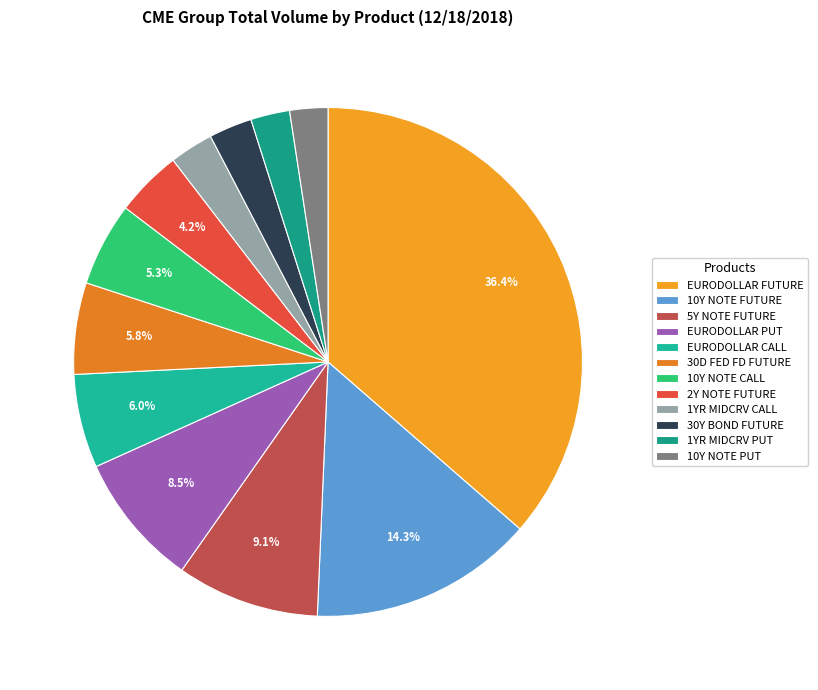

Does any single category account for the majority?

No